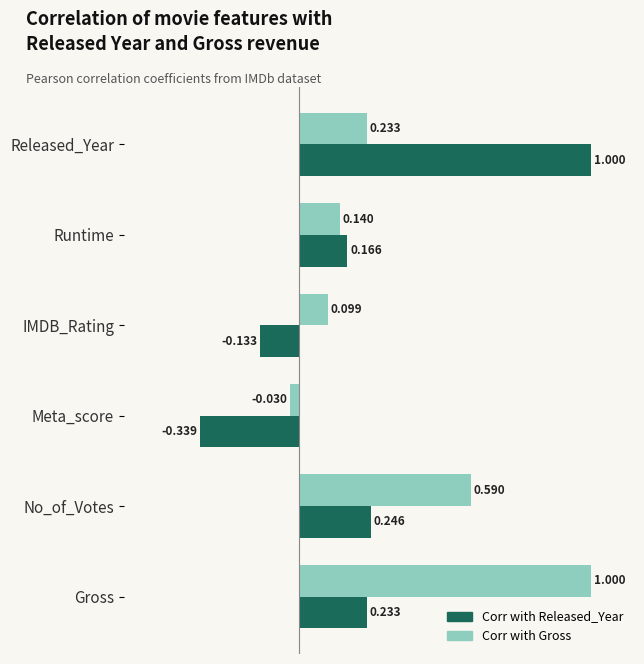

Which series changed the most between Released_Year and Meta_score?

Corr with Released_Year